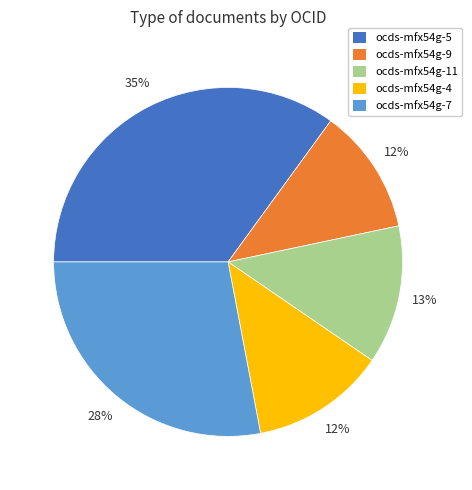

Is it true that ocds-mfx54g-7 is 28% of the pie?

True